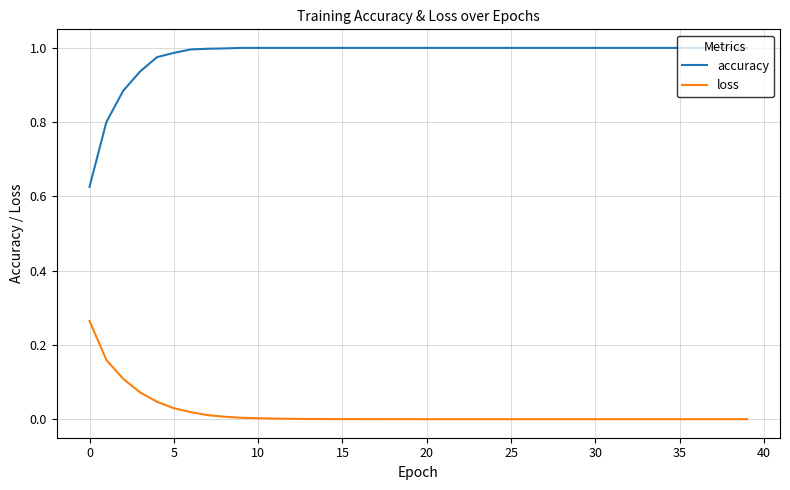

True or false: accuracy and loss cross at least once.

False